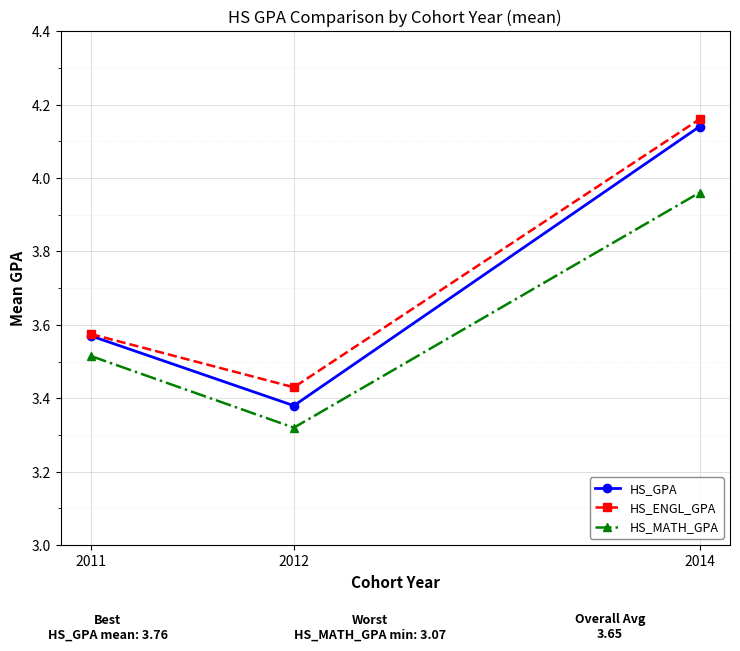

How many distinct data groups are displayed?

3